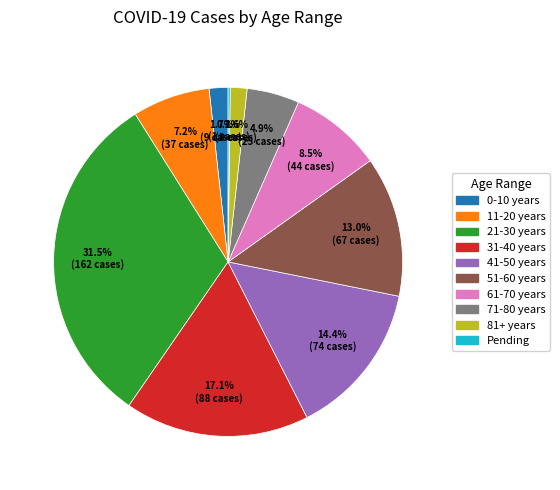

Which has a higher value, 0-10 years or 51-60 years?

51-60 years